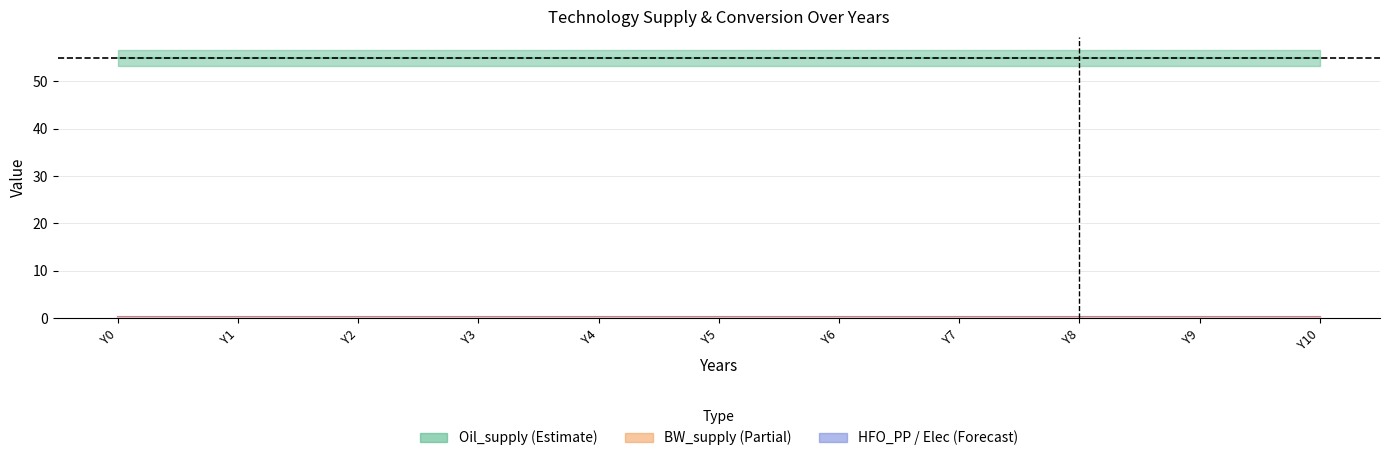

What is the total value across all series at Y9?

55.1